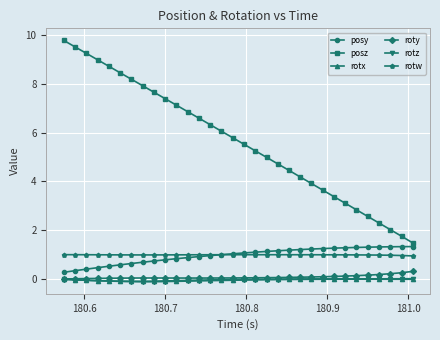

True or false: rotz has more than 0 interior local peaks.

True